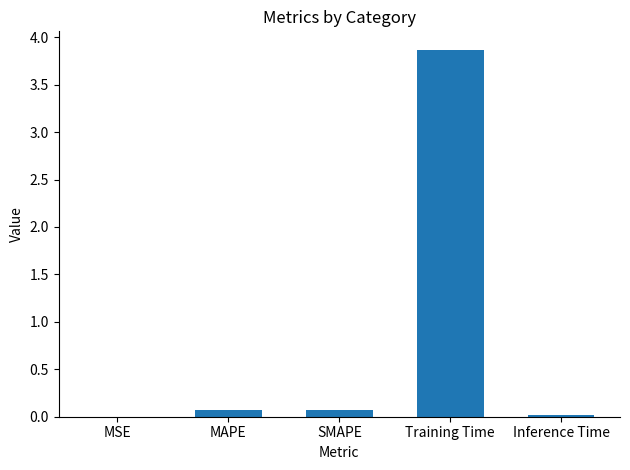

What is the sum of all values?

4.0